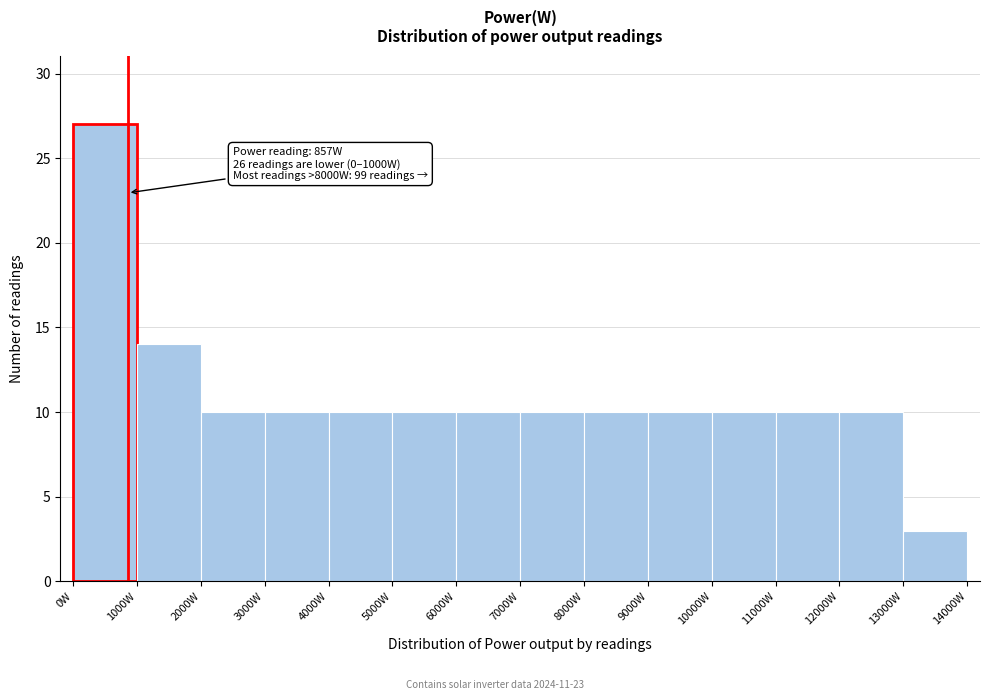

Which range on the x-axis has the tallest bar?

0 to 1000